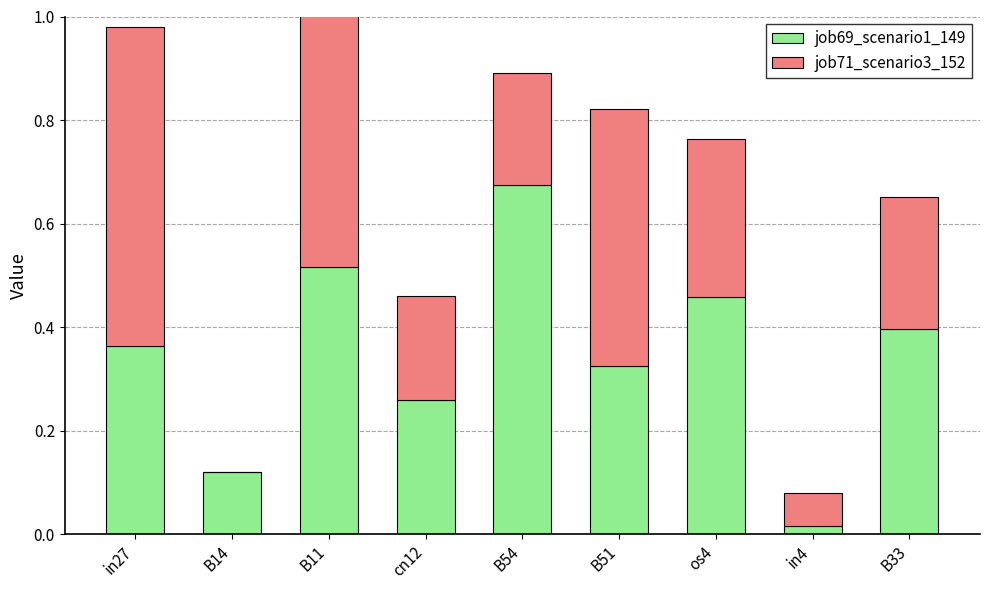

Between in27 and B33, which is larger?

B33